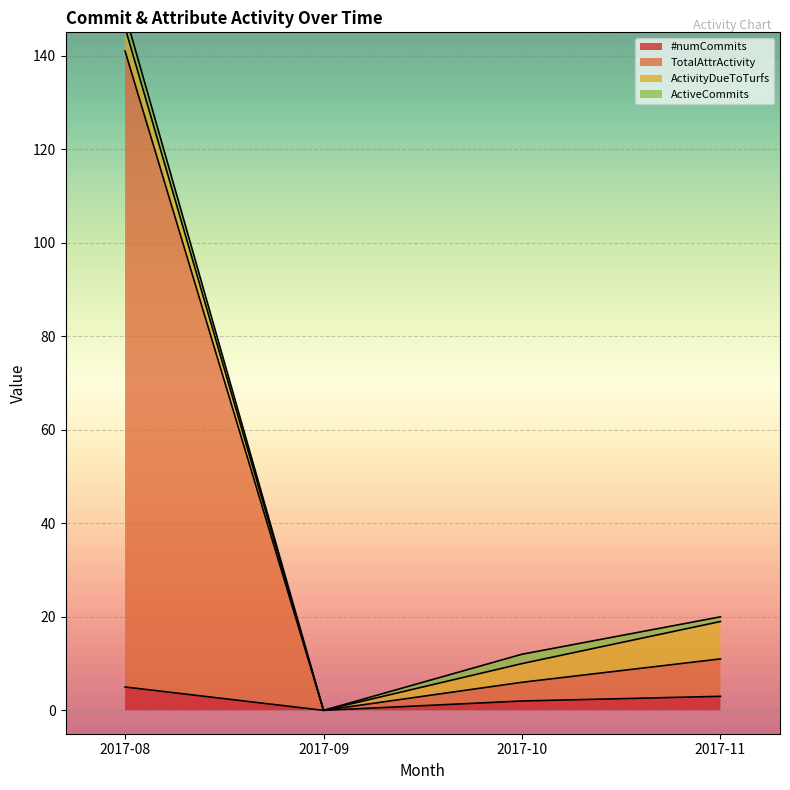

The #numCommits series shows 5 at 2017-08. True or false?

True